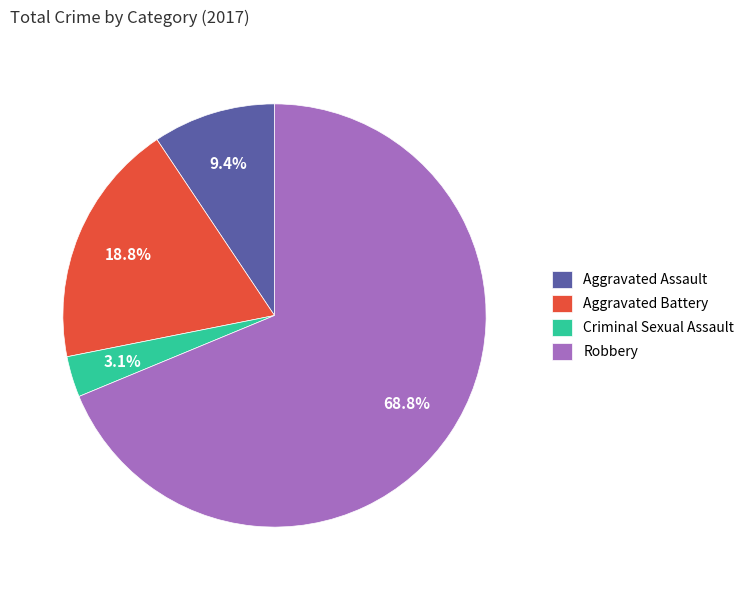

What is the smallest slice in the pie chart?

Criminal Sexual Assault